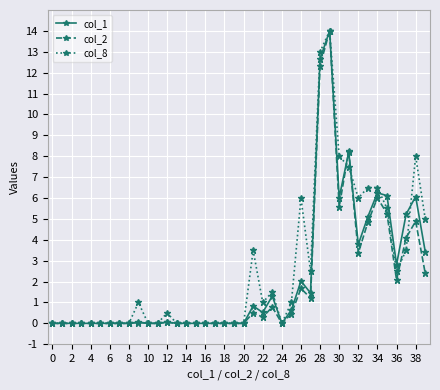

What is the difference between the maximum and minimum values in the col_1 series?

14.0